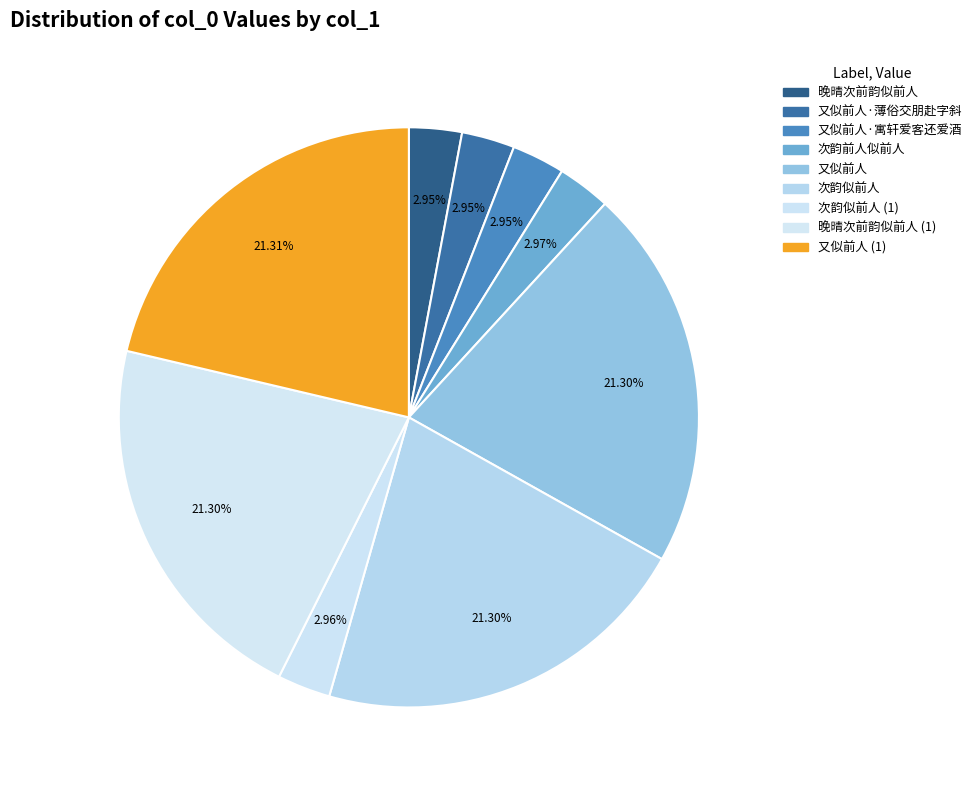

True or false: 晚晴次前韵似前人 accounts for 3% of the total.

True